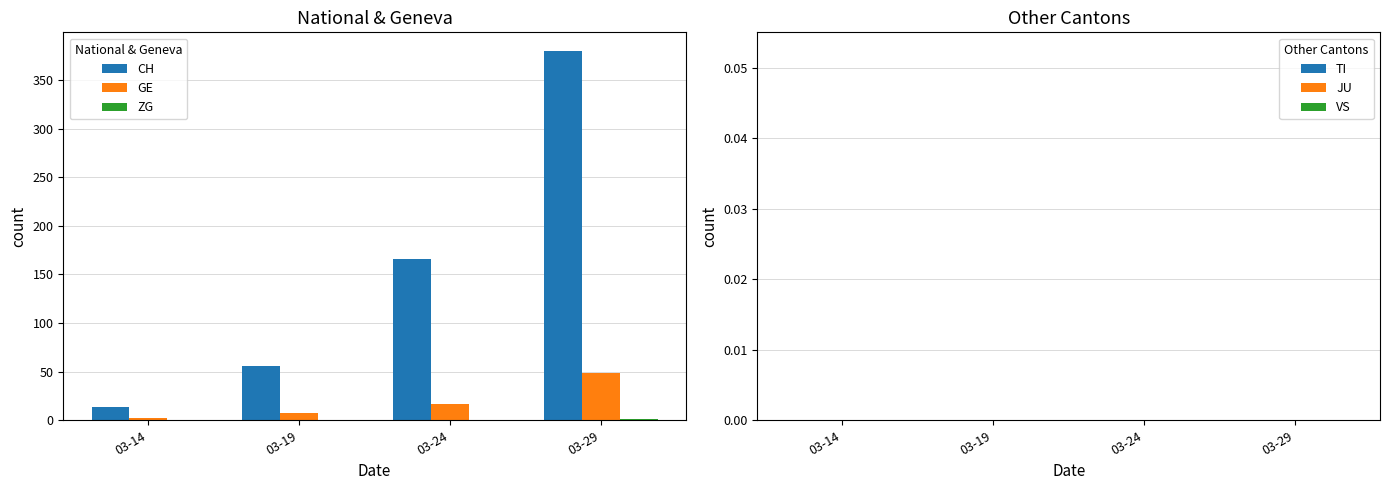

How many groups of bars are there?

4